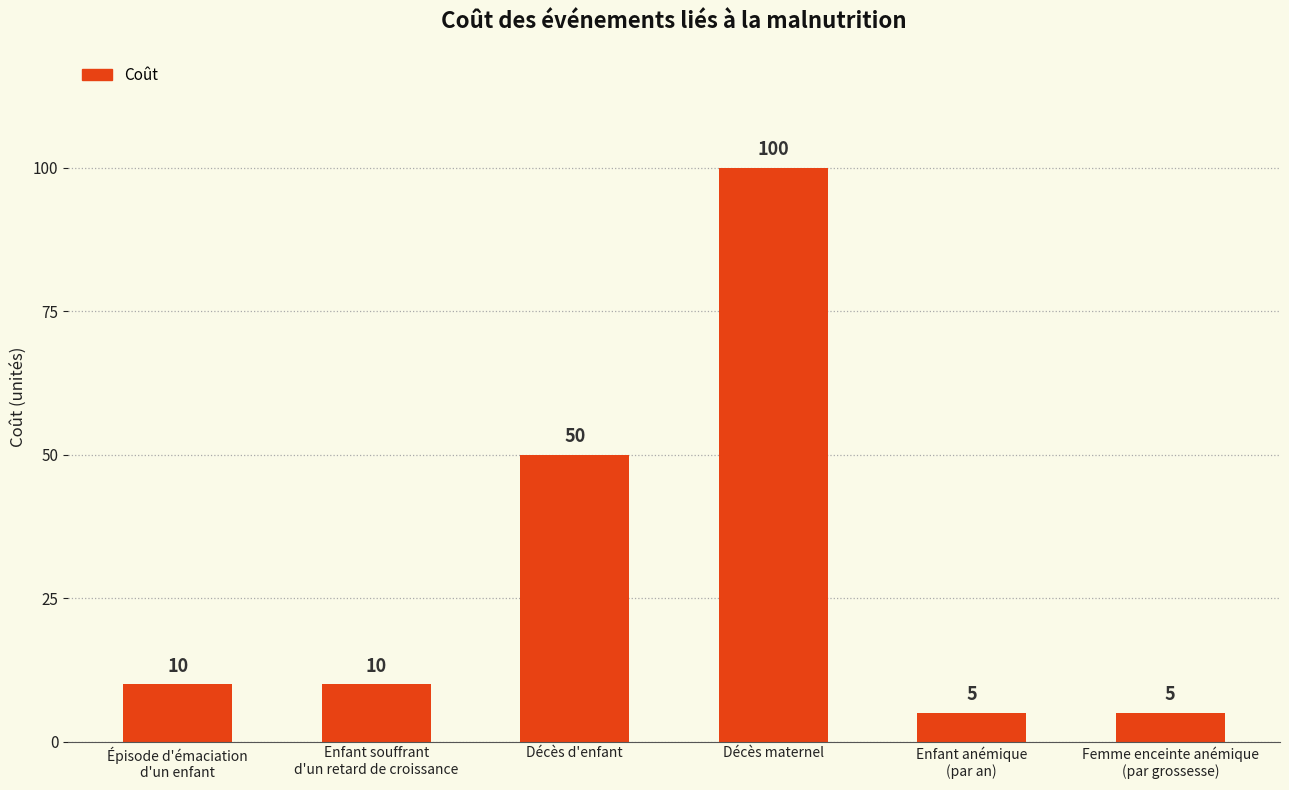

At which label is the value closest to 52?

Décès d'enfant